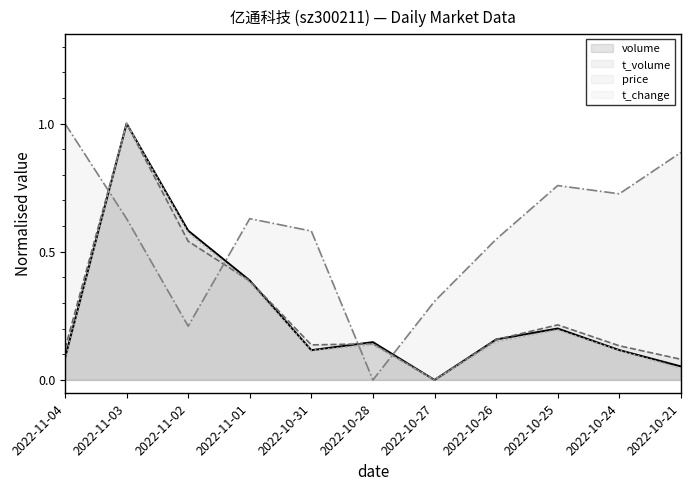

Which series has the widest spread of values?

volume